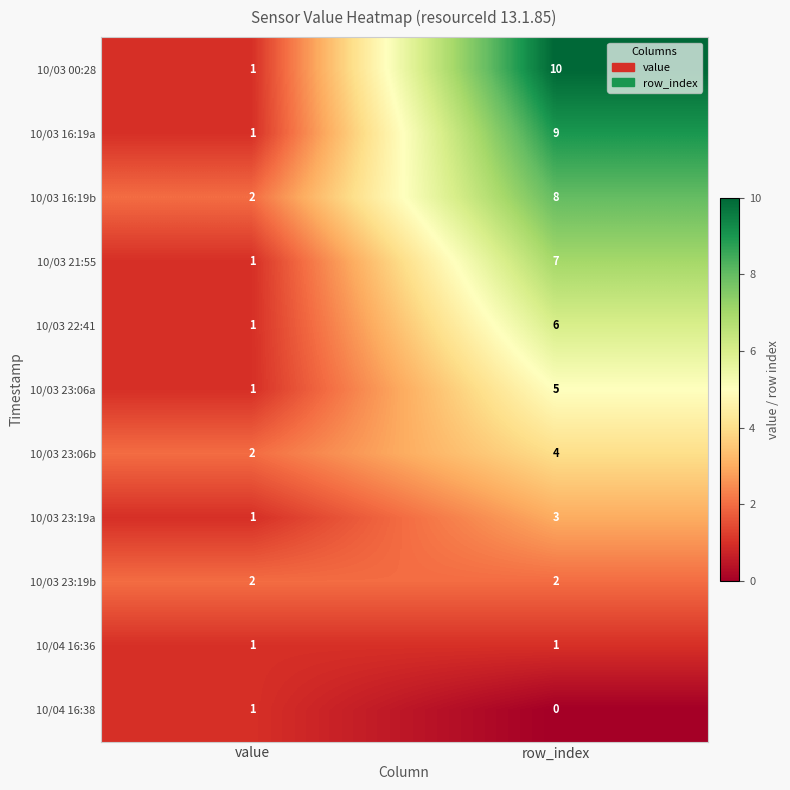

Which category has the lowest value across all series?

row_index